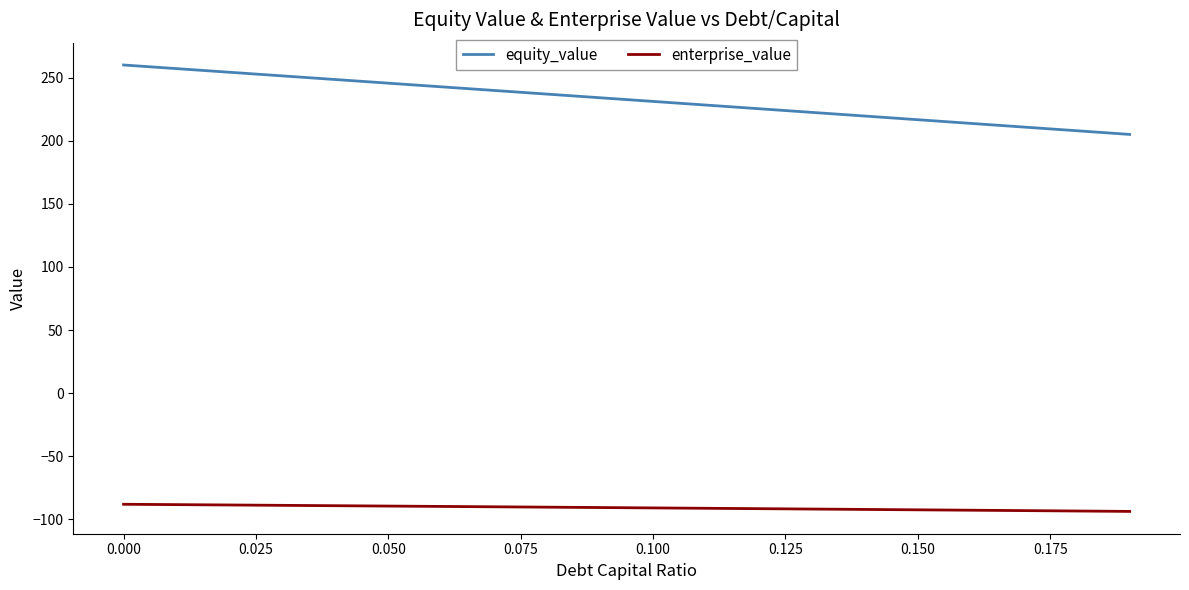

What is the smallest value displayed?

-93.6